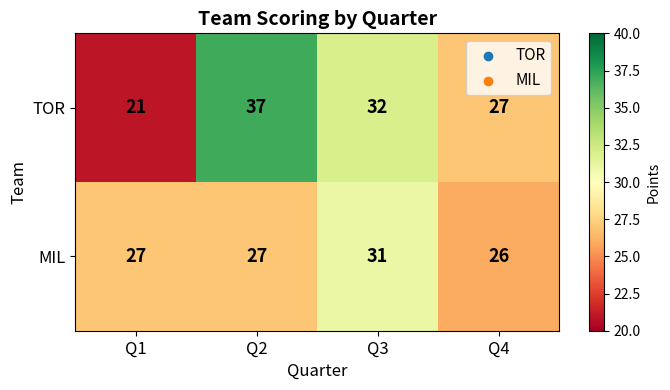

What is the maximum value shown in the chart?

37